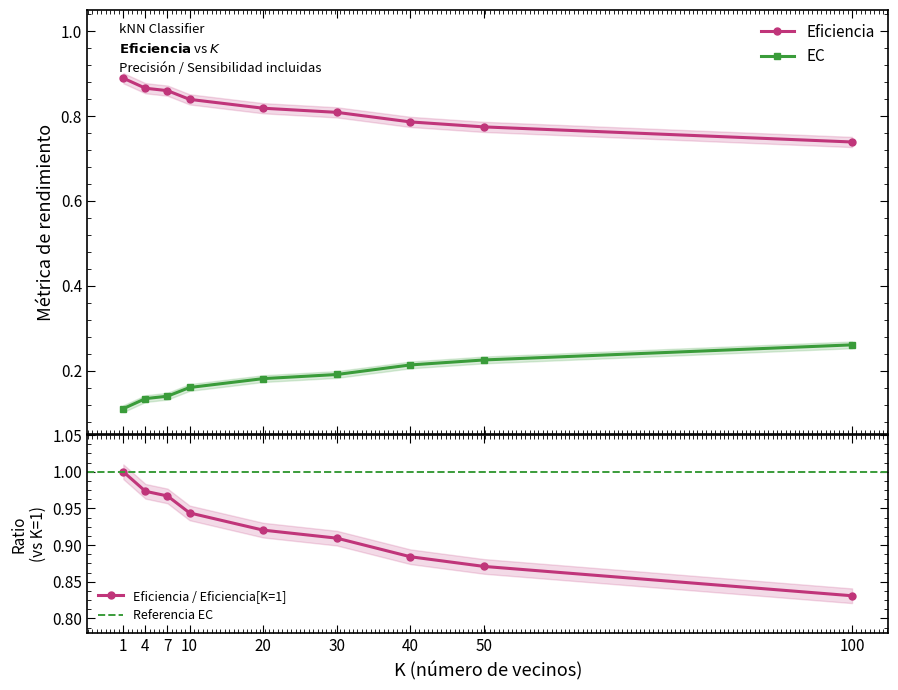

Count the EC values in the range 0 to 1.

9